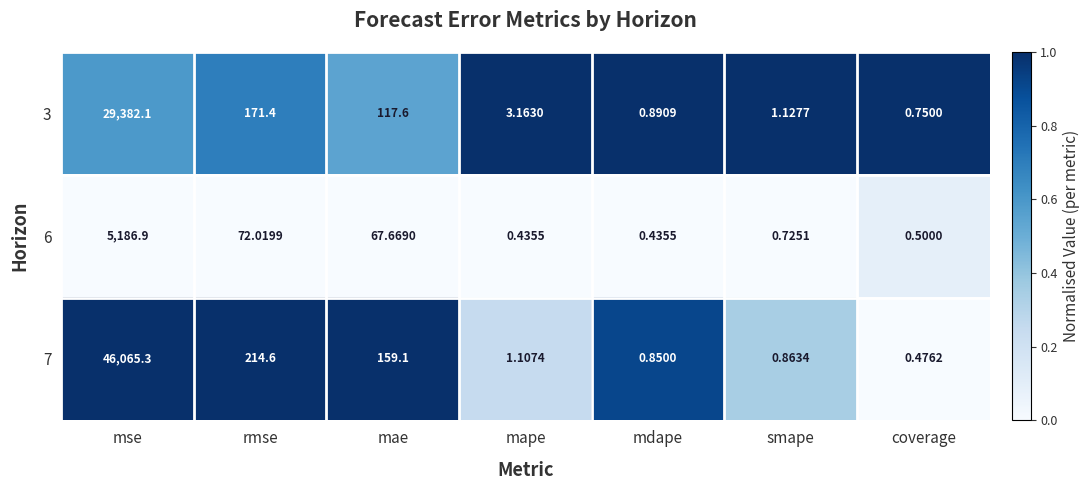

At which label does 3 reach its peak?

mse